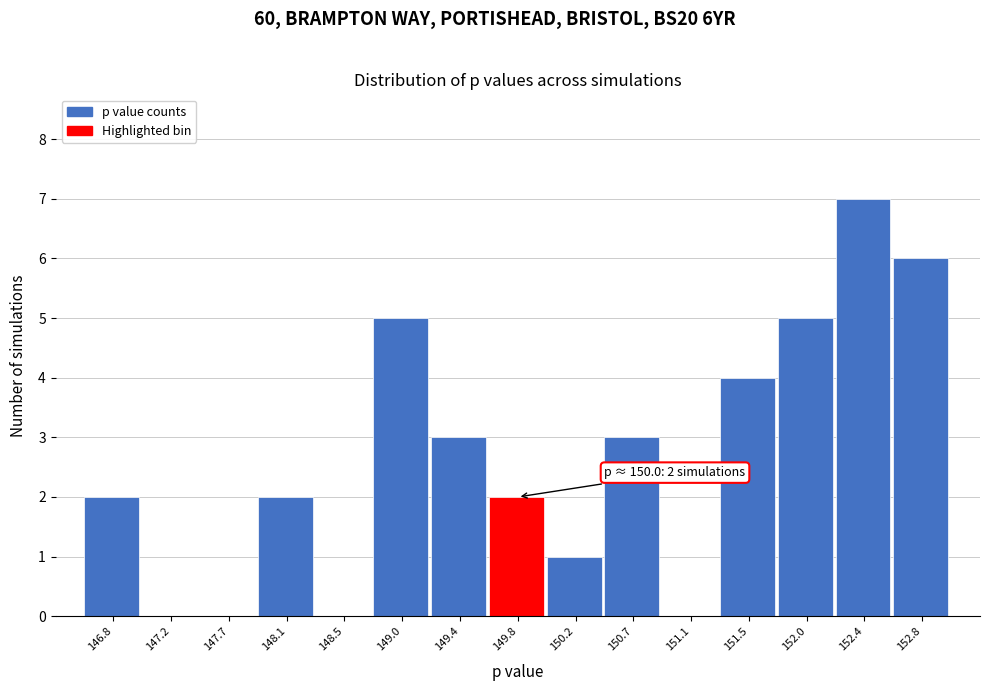

Over which range of the x-axis is the bar tallest?

152.15 to 152.60